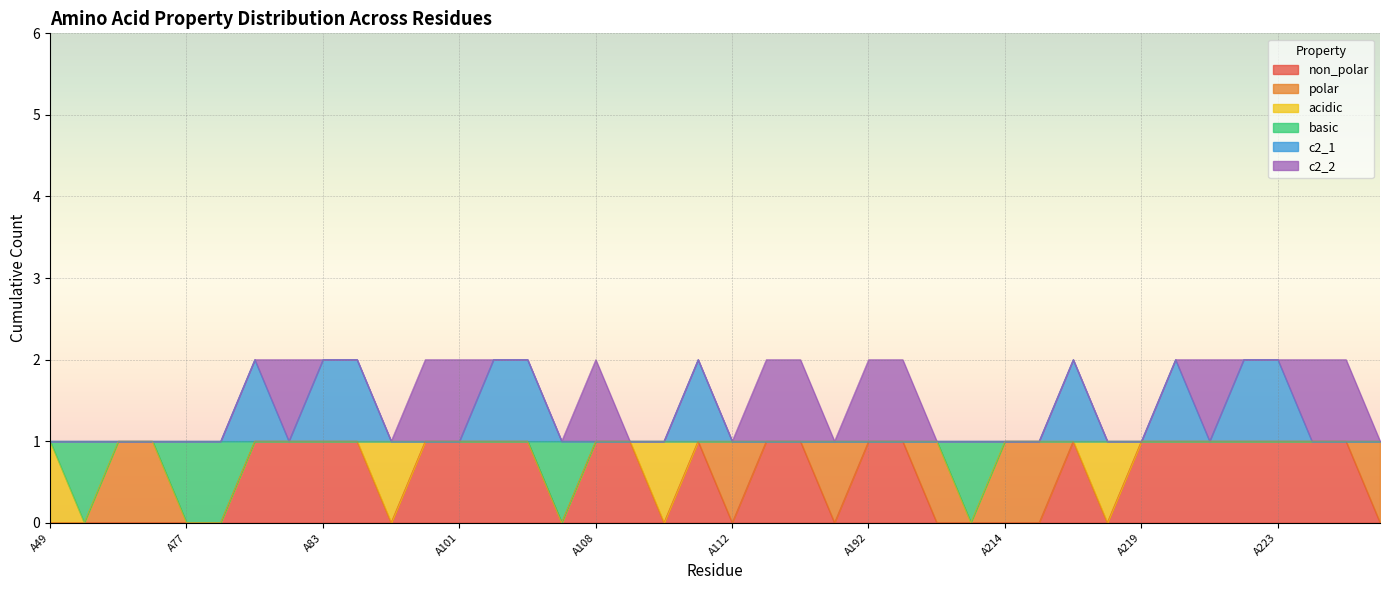

True or false: non_polar has more than 1 points higher than both neighbors.

True